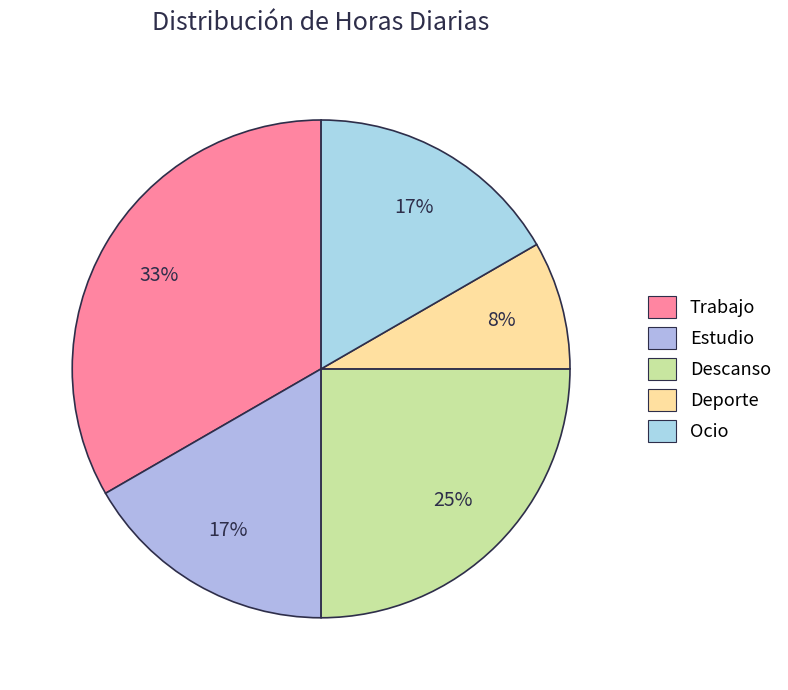

How much of the chart is everything except Trabajo?

66.7%